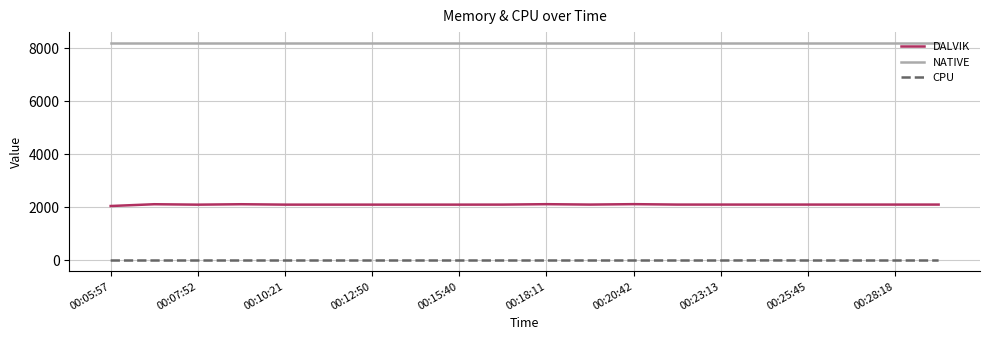

Which series has the largest total across all categories?

NATIVE